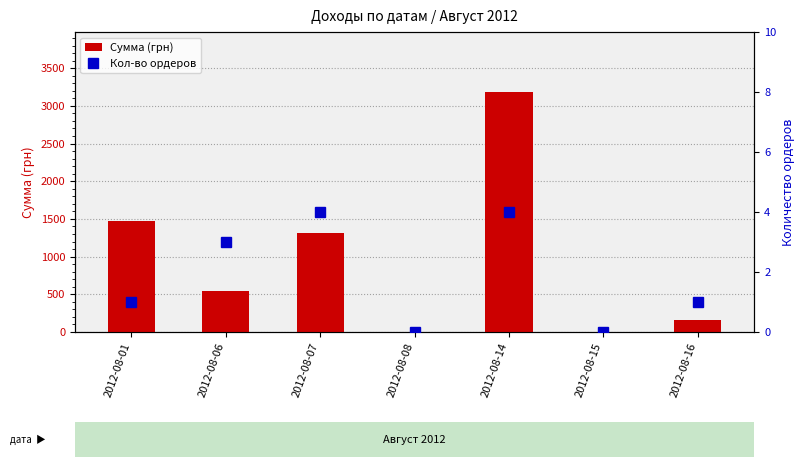

What is the approximate value of Кол-во ордеров at 2012-08-16?

1